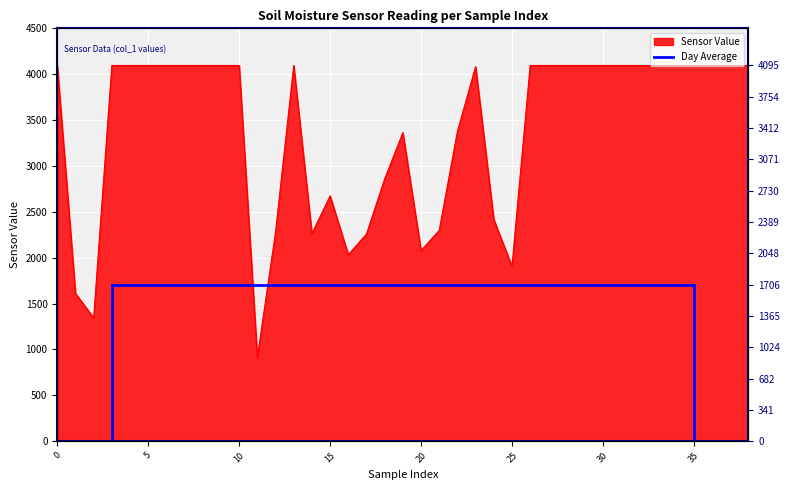

Rank the categories by value from lowest to highest.

11, 2, 1, 25, 16, 20, 17, 14, 12, 21, 24, 15, 18, 19, 22, 23, 0, 3, 4, 5, 6, 7, 8, 9, 10, 13, 26, 27, 28, 29, 30, 31, 32, 33, 34, 35, 36, 37, 38